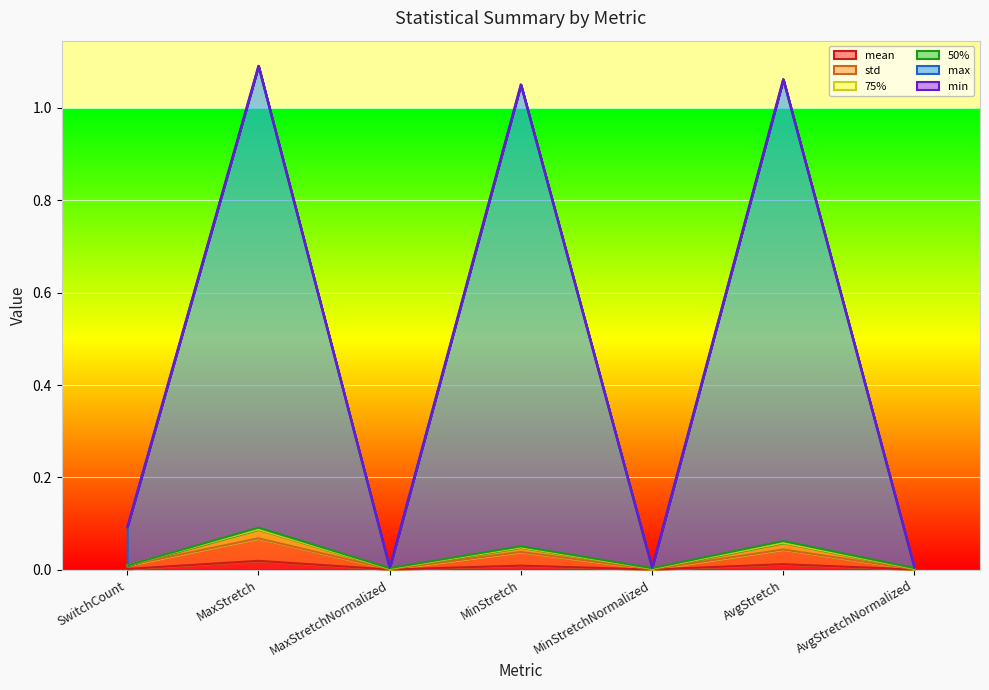

Which label corresponds to the largest value in the chart?

MaxStretch